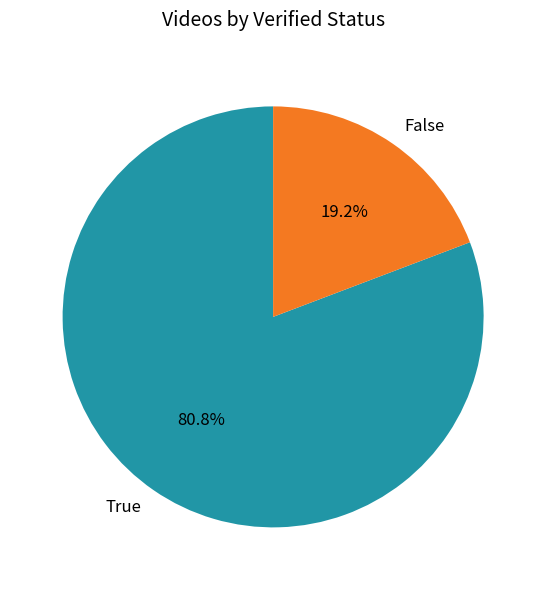

Approximately how many times larger is the value at True compared to False?

4.2